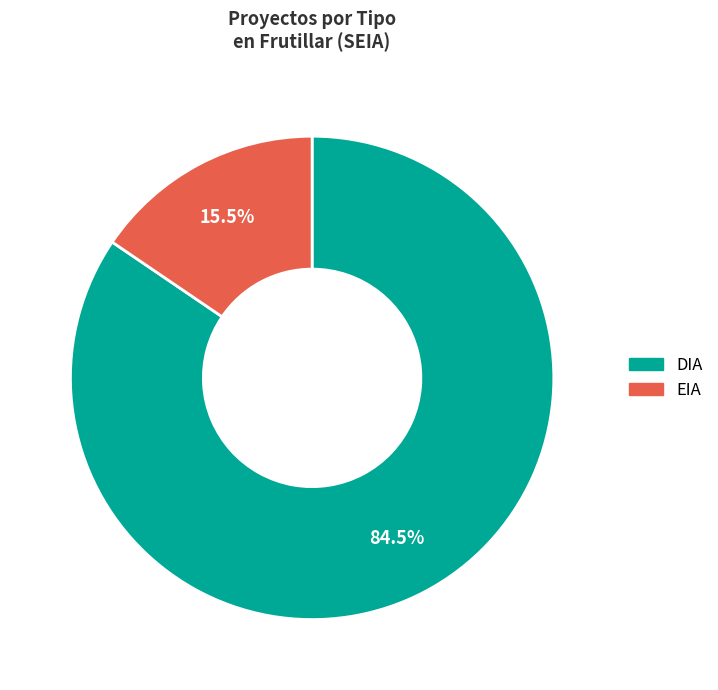

Which category has the smallest portion of the pie?

EIA